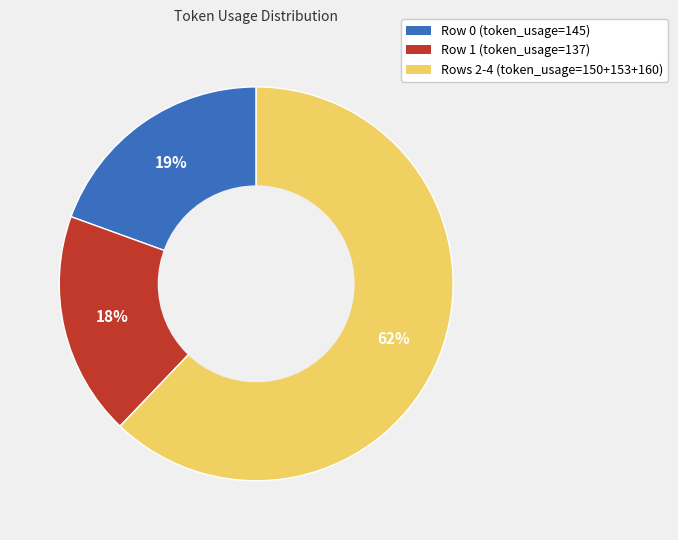

Is it true that Rows 2-4 (token_usage=150+153+160) is 56% of the pie?

False